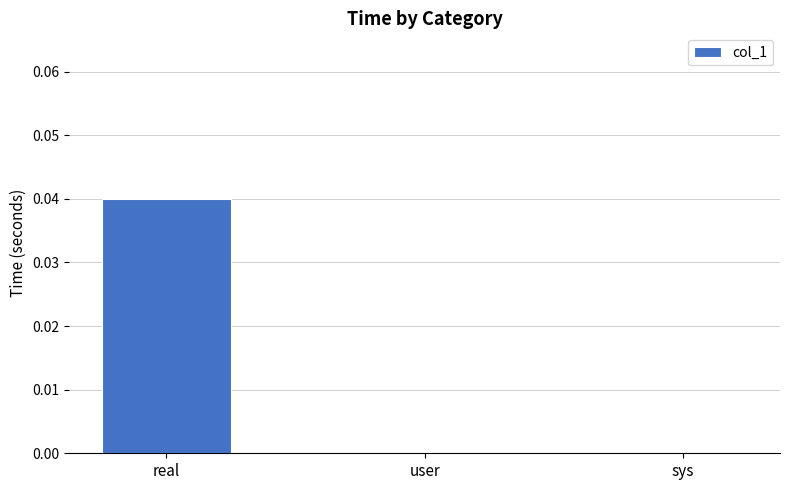

Which label corresponds to the largest value in the chart?

real